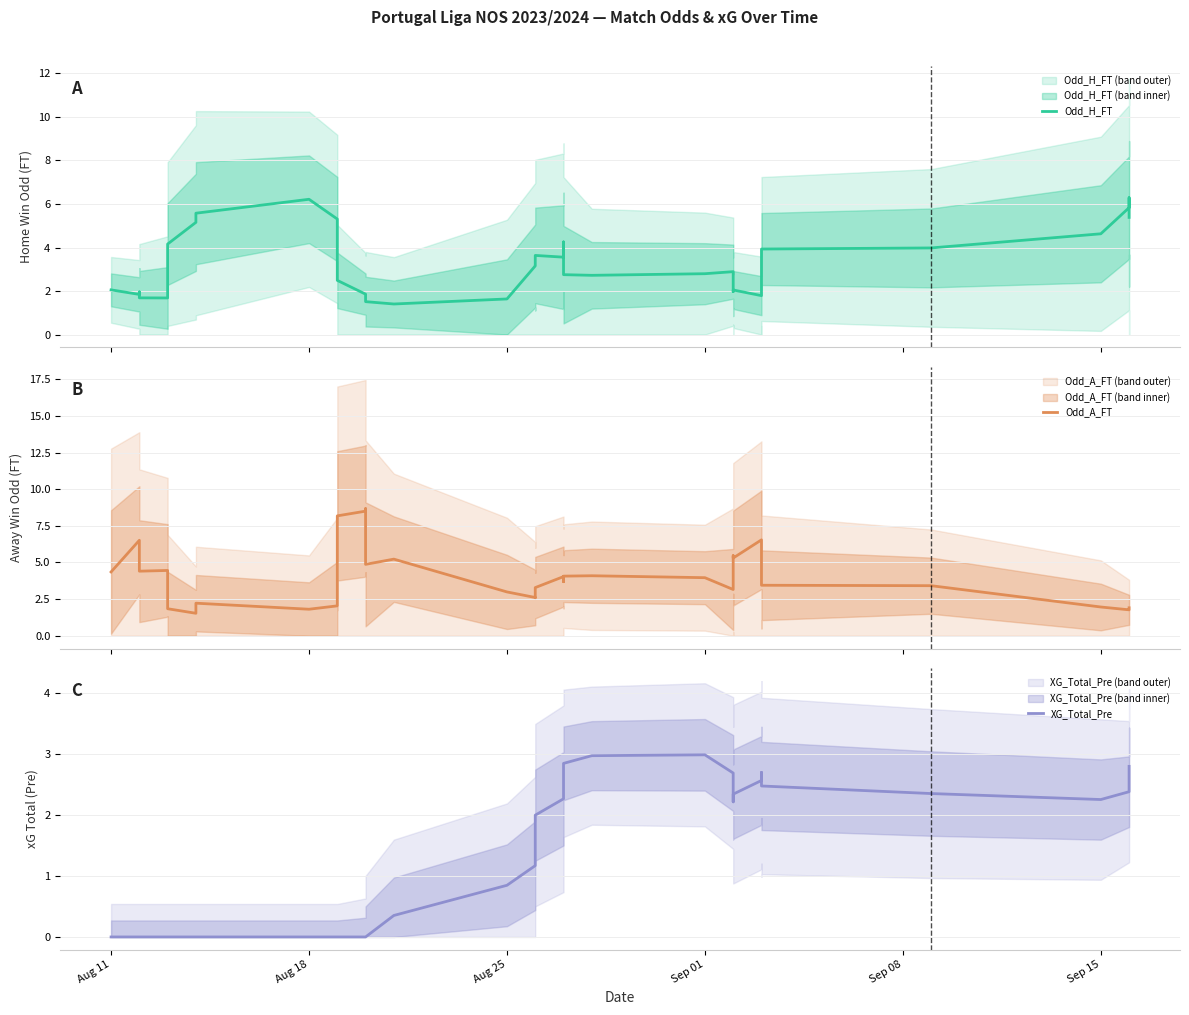

What is the spread (max minus min) of values at Sep 15?

4.2